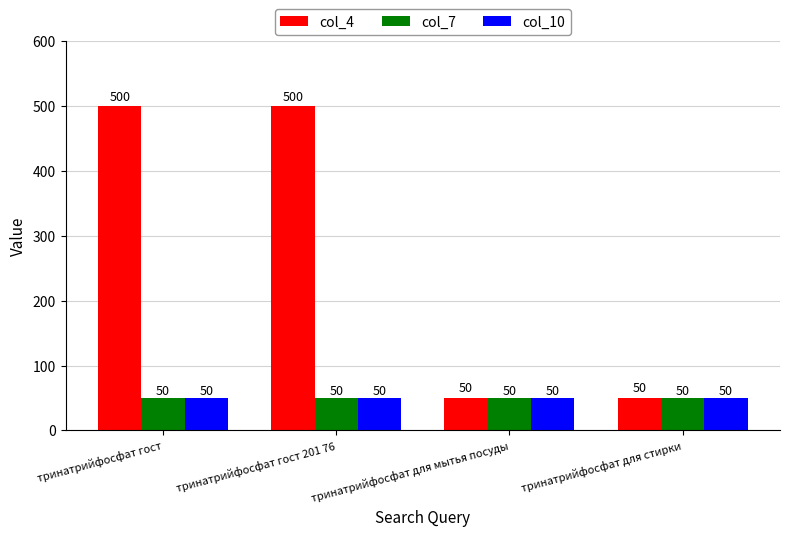

What value does the col_4 series have at тринатрийфосфат гост 201 76?

500